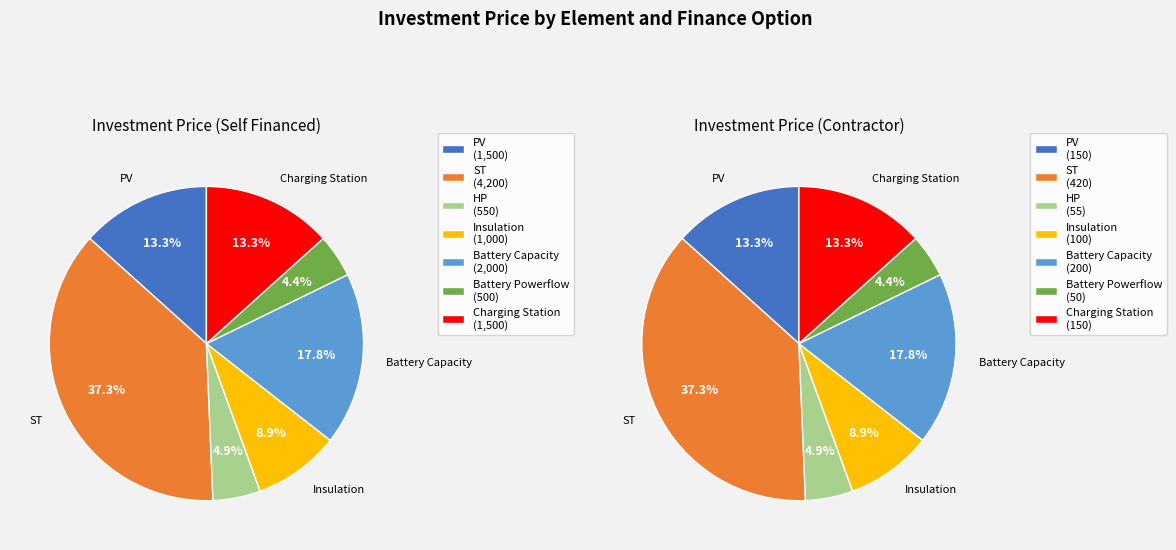

Which series has the largest range (max minus min)?

Self financed